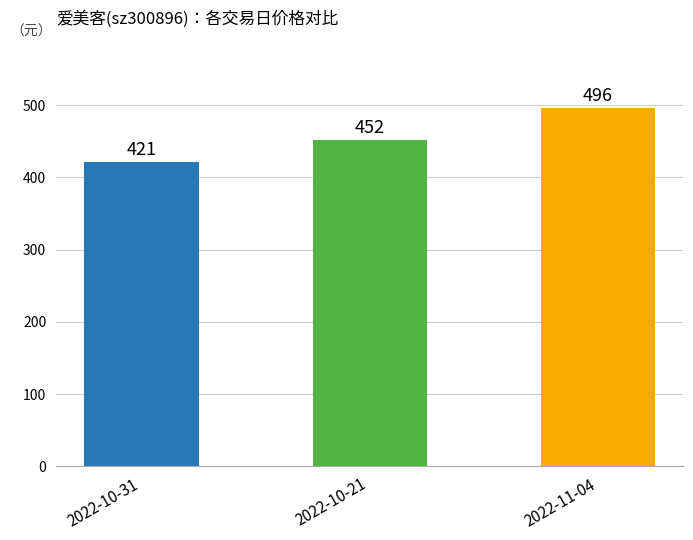

What is the value of the 2nd bar from the left?

452.0